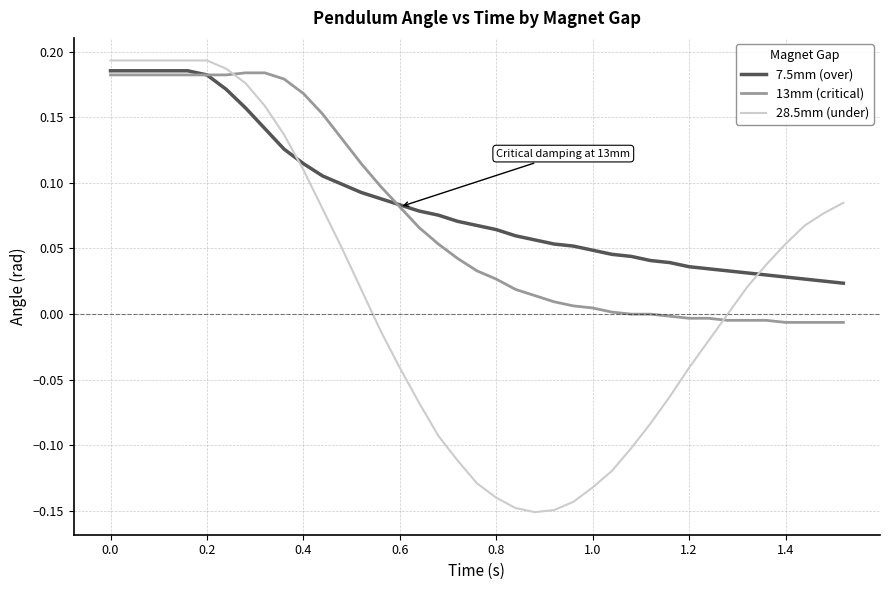

Rank the series by their average value, from lowest to highest.

28.5mm (under), 13mm (critical), 7.5mm (over)